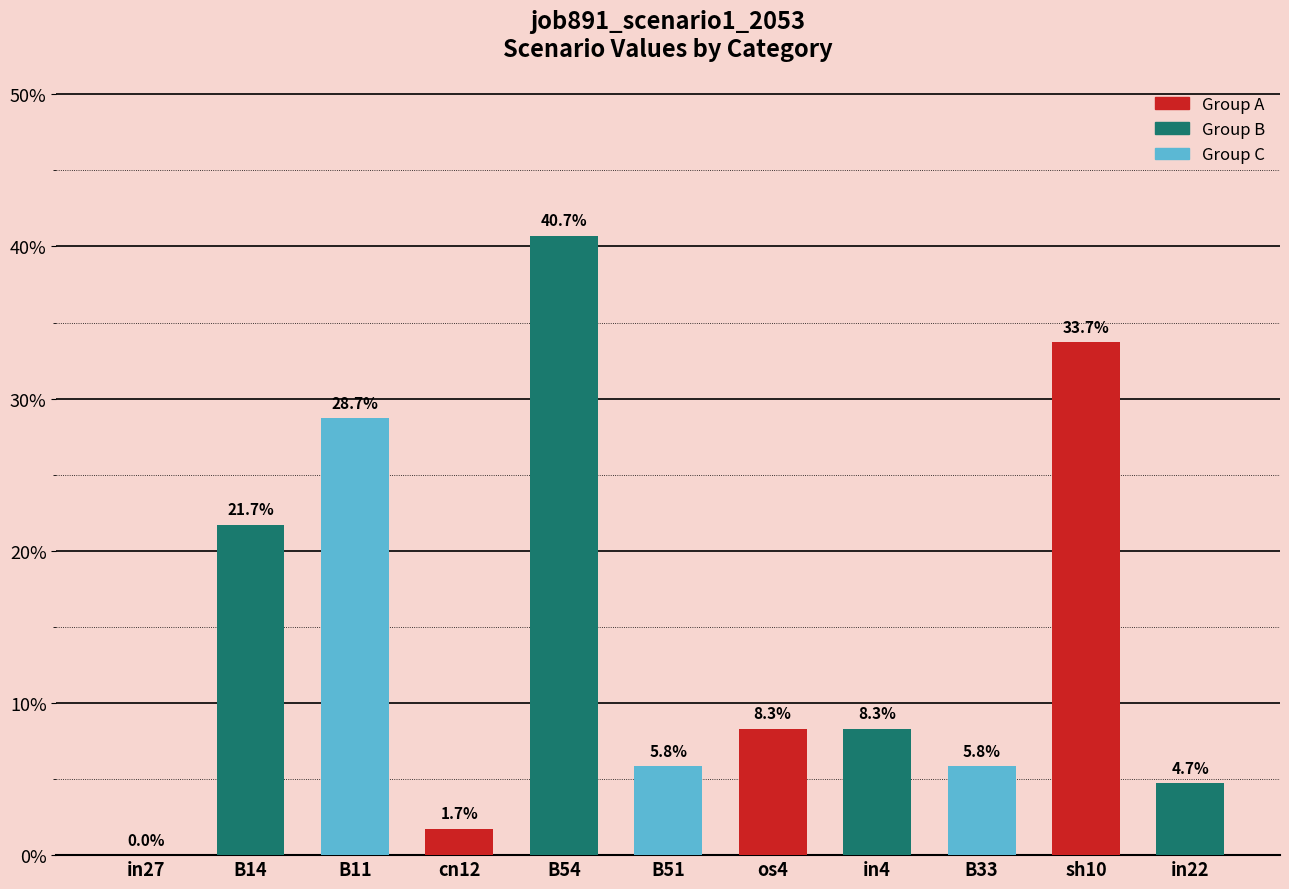

Are the bars horizontal?

No